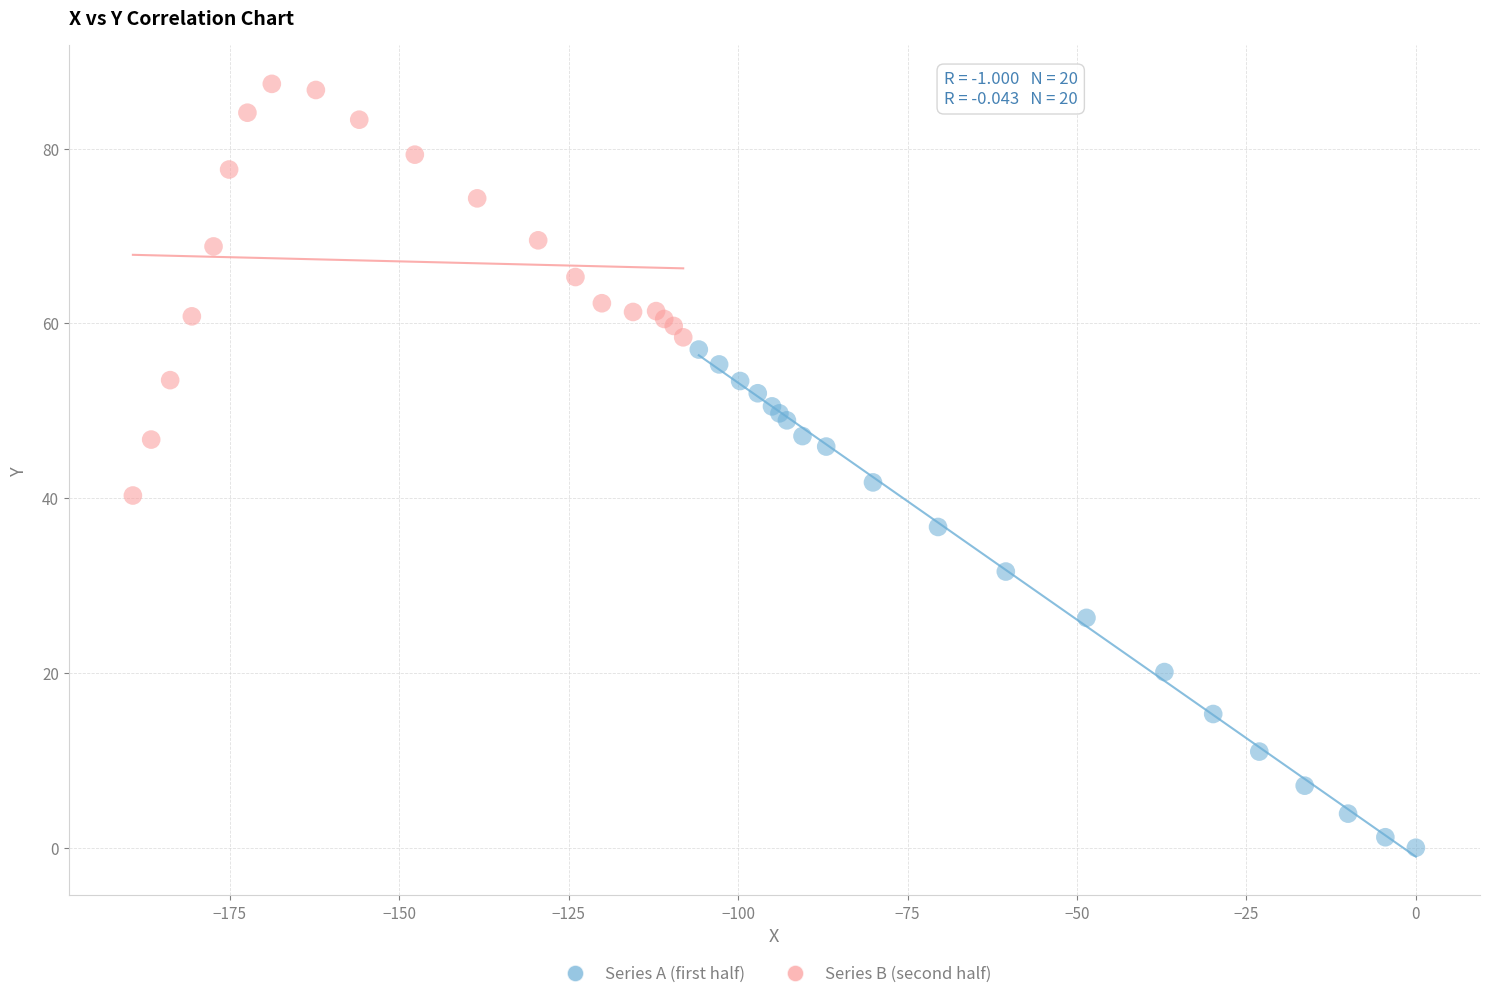

Which series has the largest Y range (max minus min)?

Series A (first half)